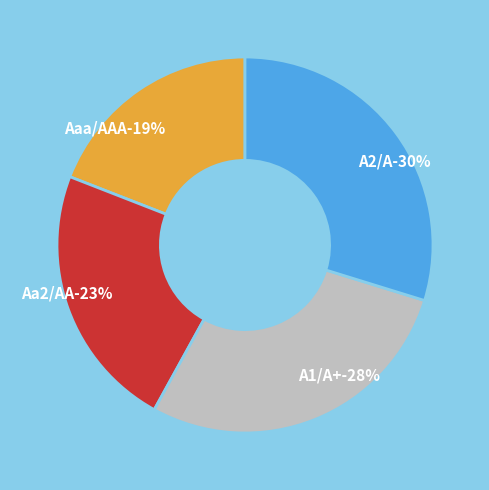

Count the number of slices in the pie.

4